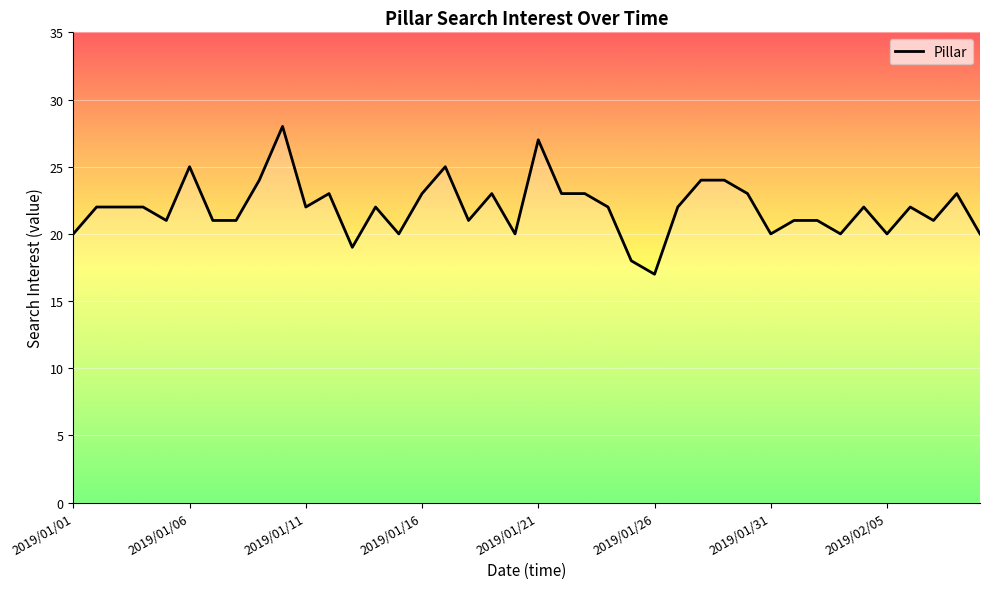

Does the chart have visible grid lines?

Yes